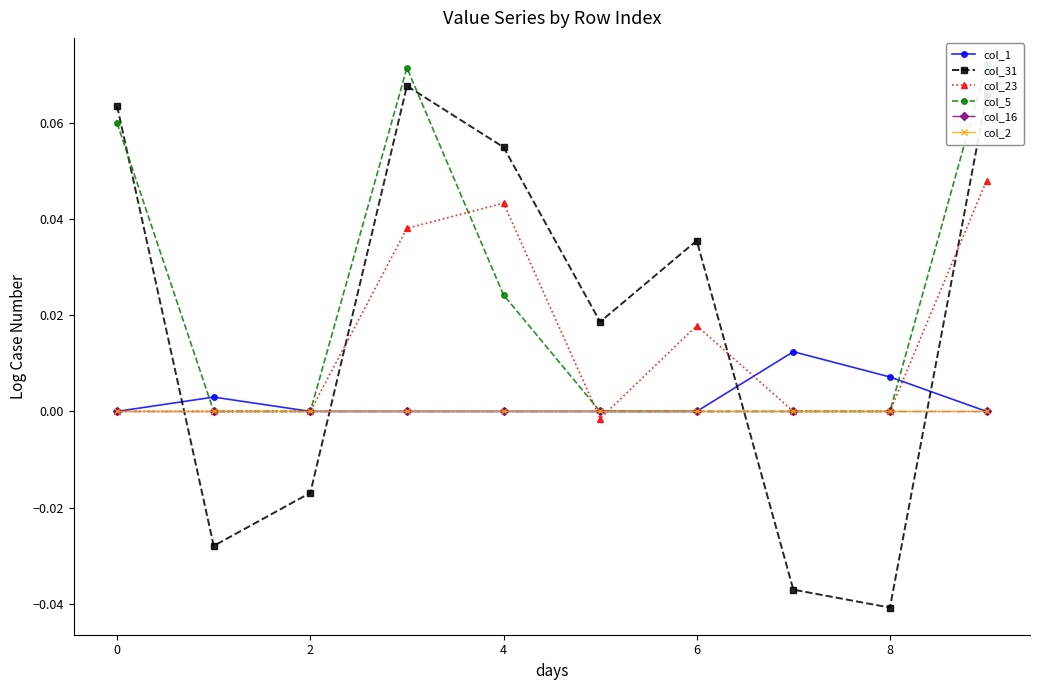

Does the chart have visible grid lines?

No